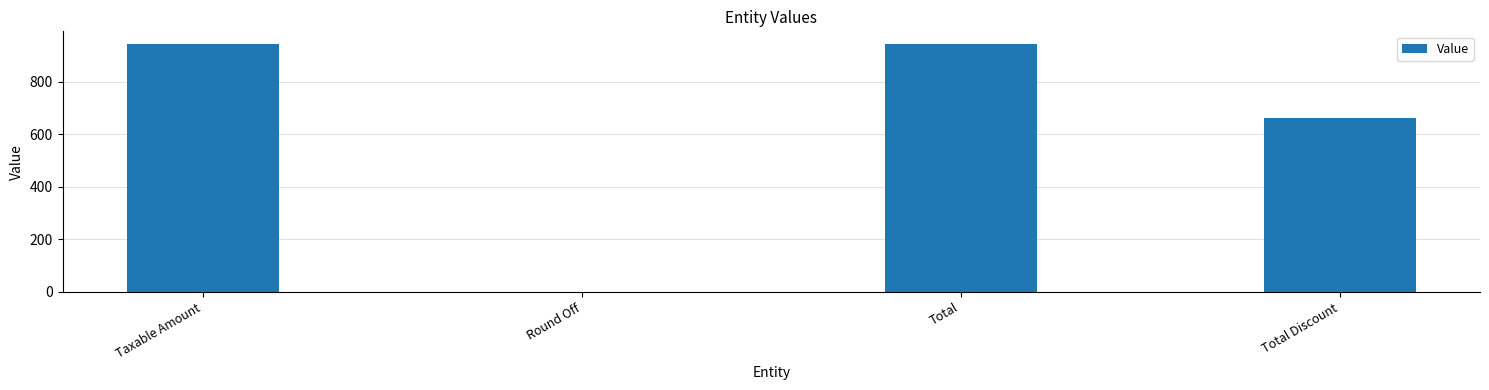

What is the sum of all values?

2550.2